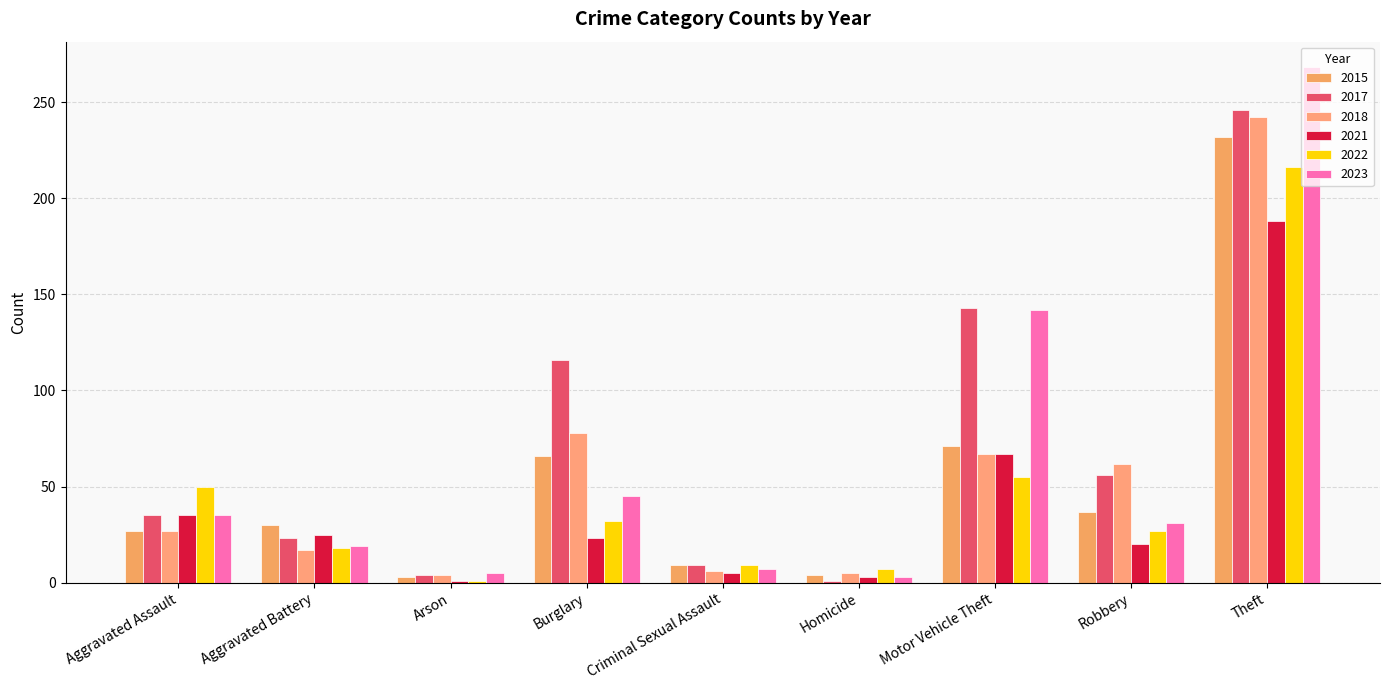

What is the label of the 8th bar from the left?

Robbery